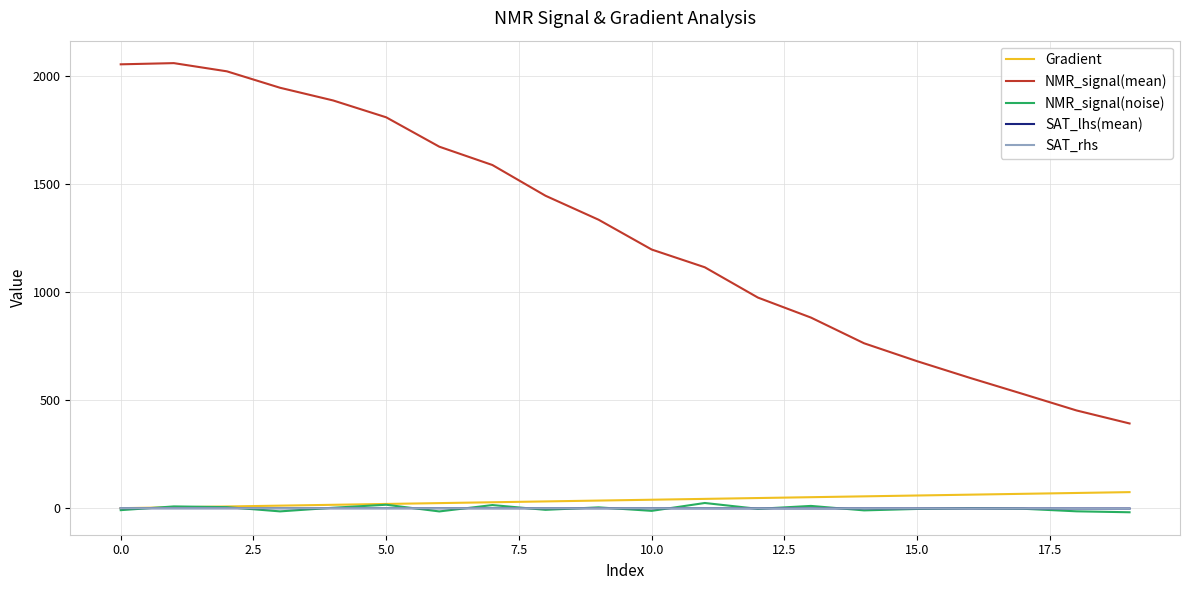

What is the greatest value displayed?

2061.6